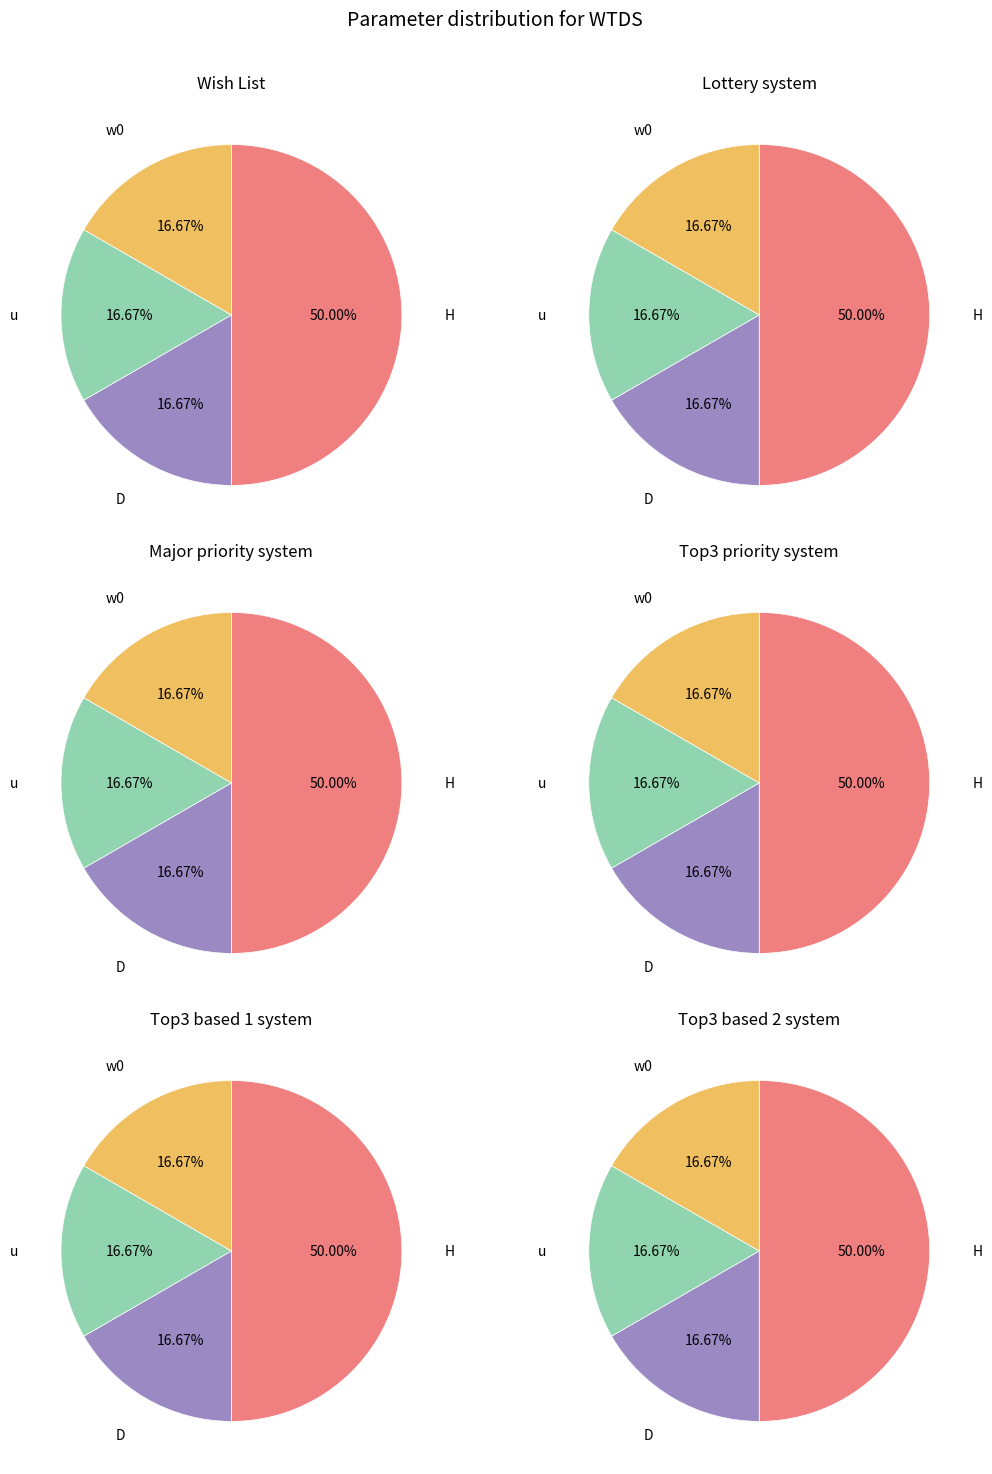

Is it true that WTDS_3 is 1% of the pie?

False